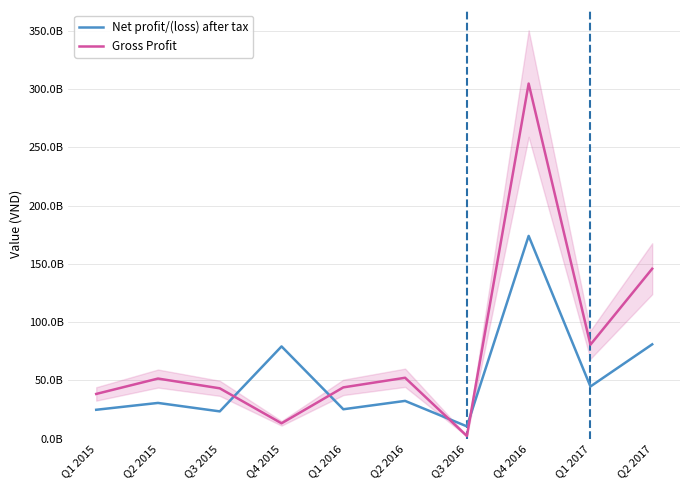

What is the greatest value displayed?

304788308170